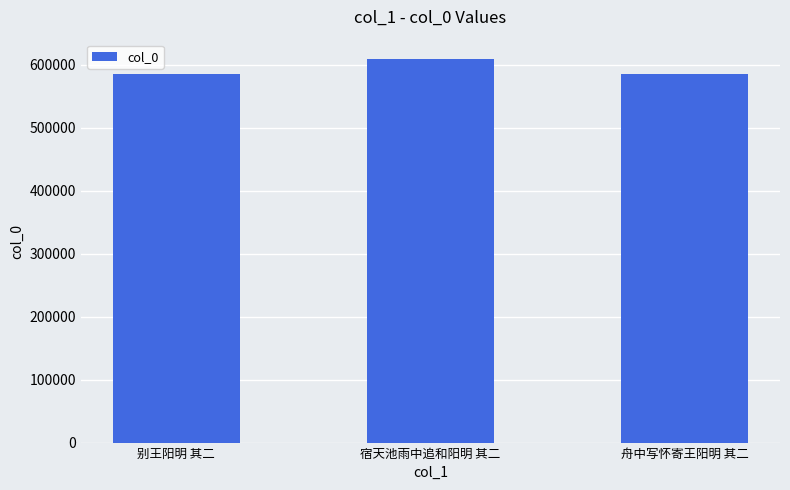

What is the maximum value shown in the chart?

609530